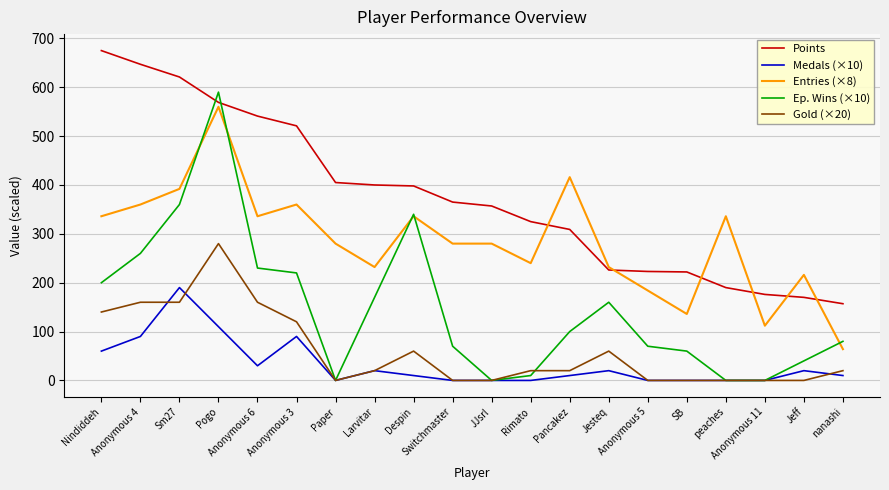

At which category is the sum across all series the highest?

Pogo